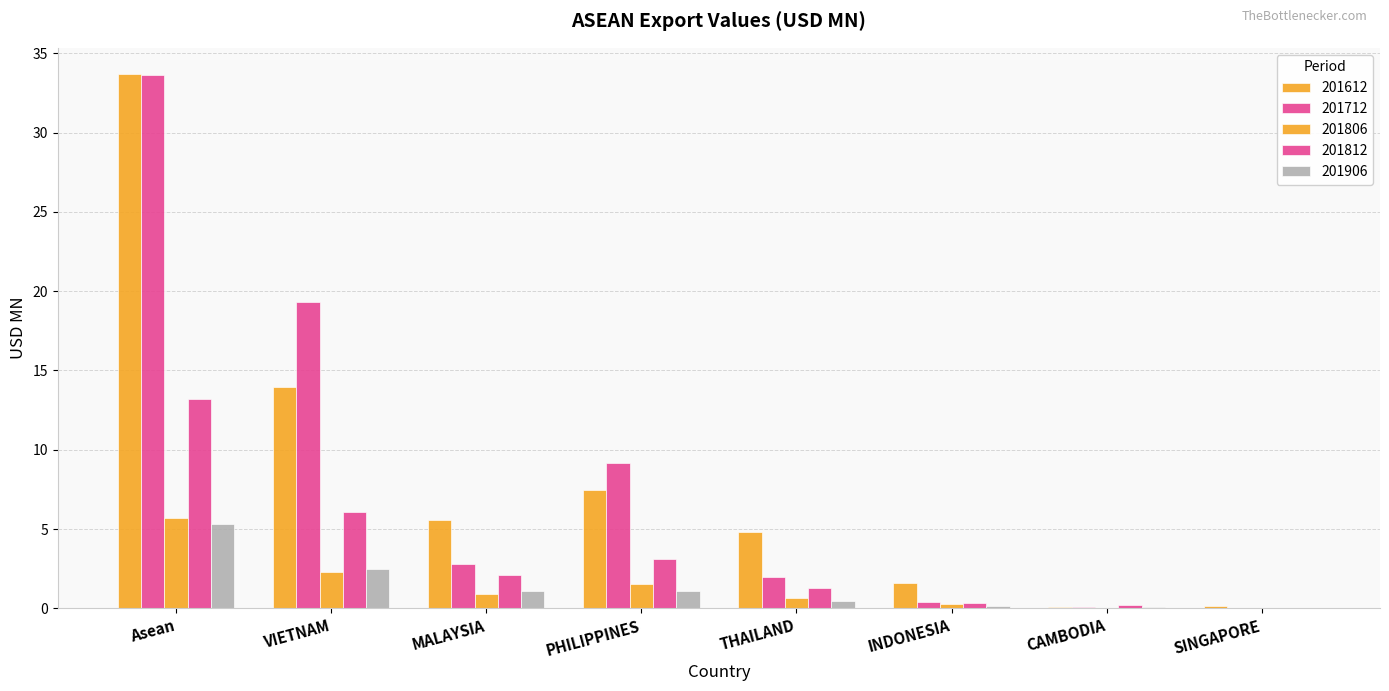

What is the label of the 4th bar from the right?

THAILAND